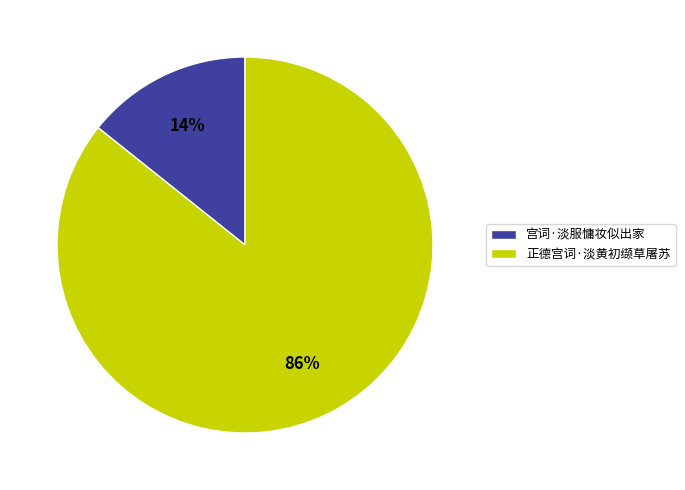

To the nearest percent, what is the combined percentage of 宫词·淡服慵妆似出家 and 正德宫词·淡黄初缬草屠苏?

100%